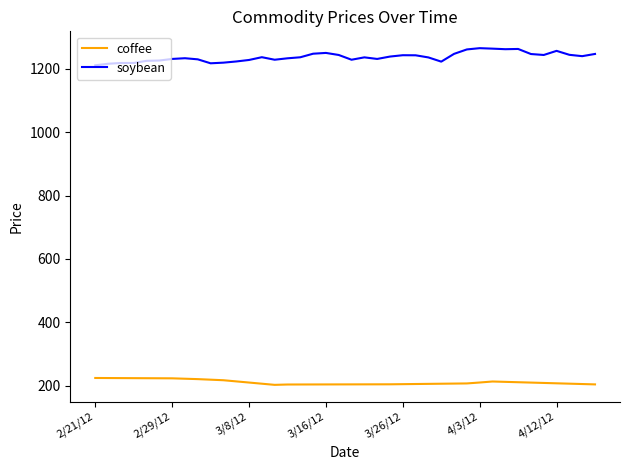

True or false: soybean and coffee cross at least once.

False